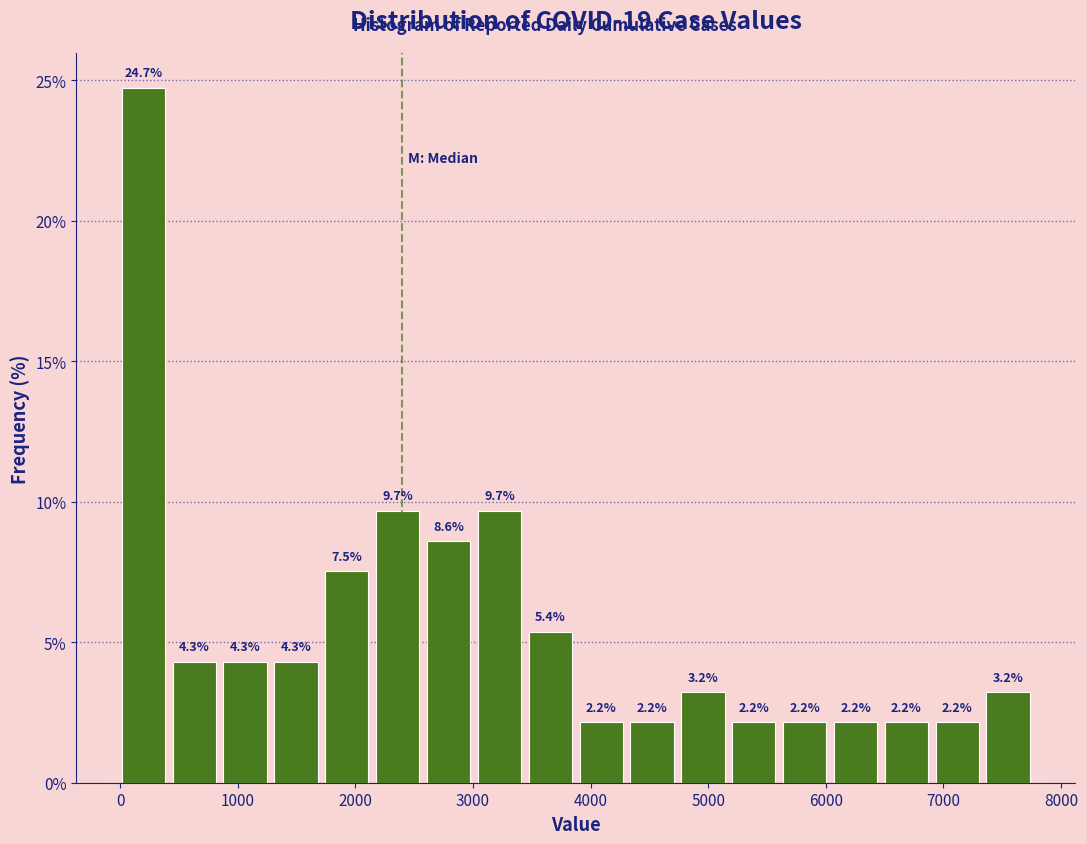

Which range on the x-axis has the tallest bar?

0 to 400